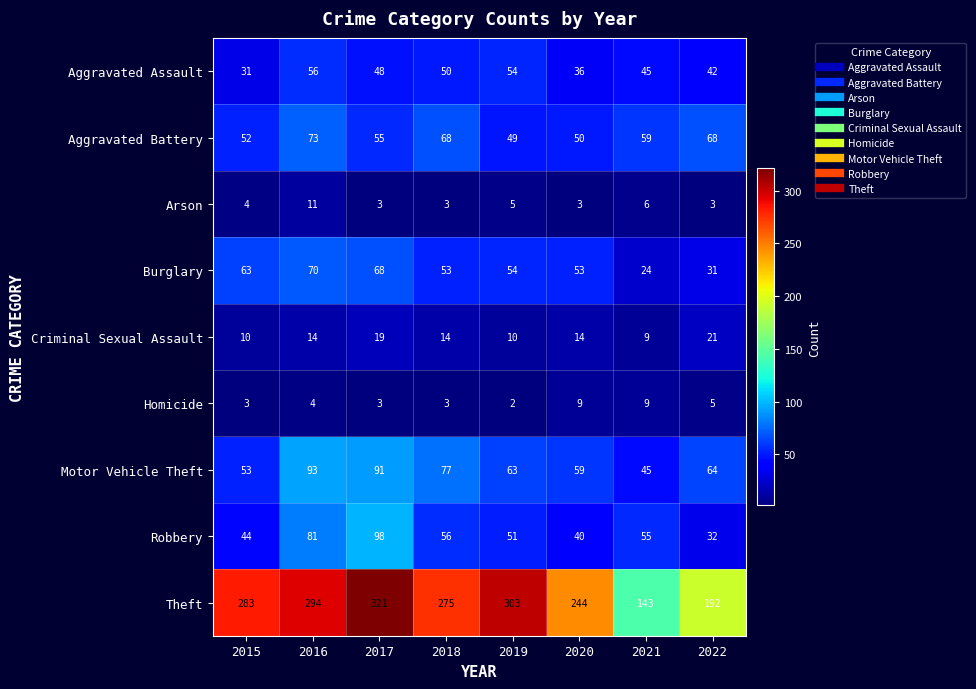

Which series has the largest total across all categories?

Theft